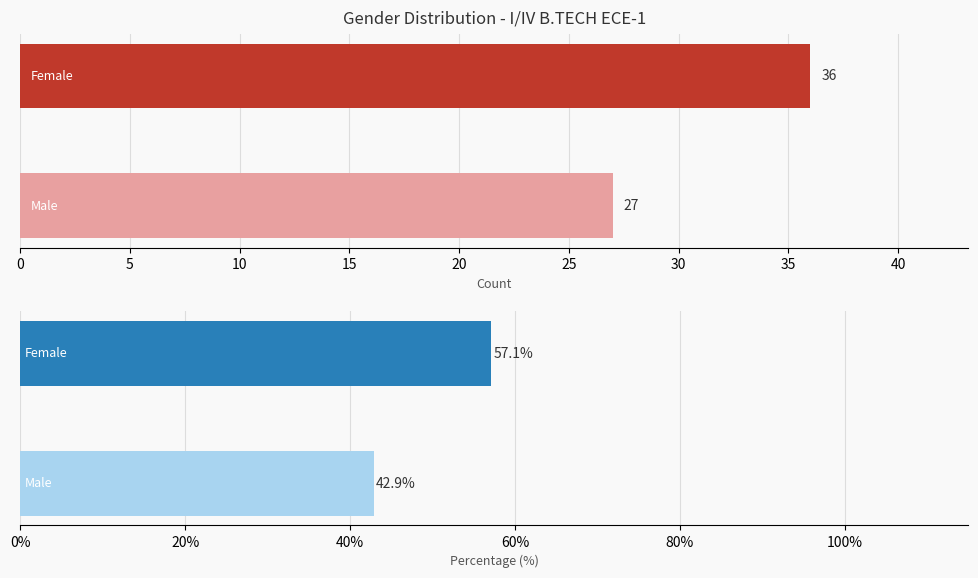

What is the sum of all Male/Female % values?

100.0